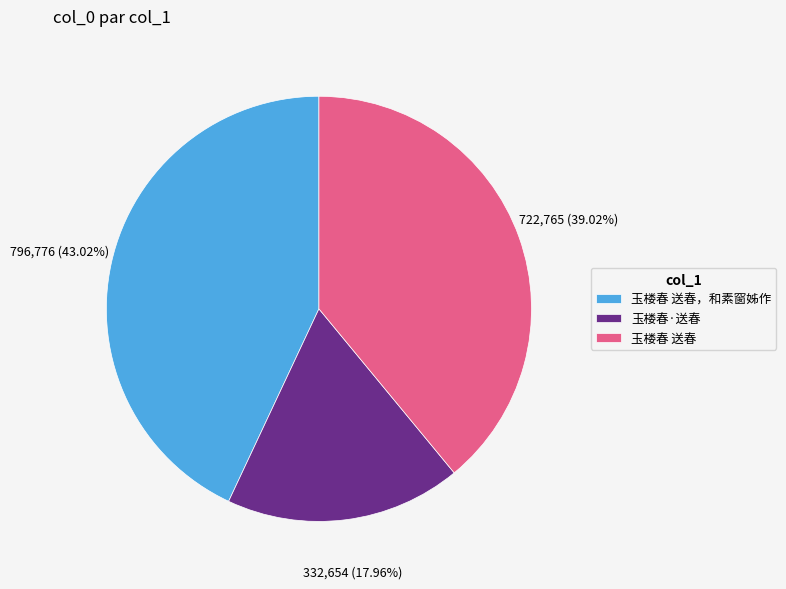

Which slice is the largest?

玉楼春 送春，和素窗姊作